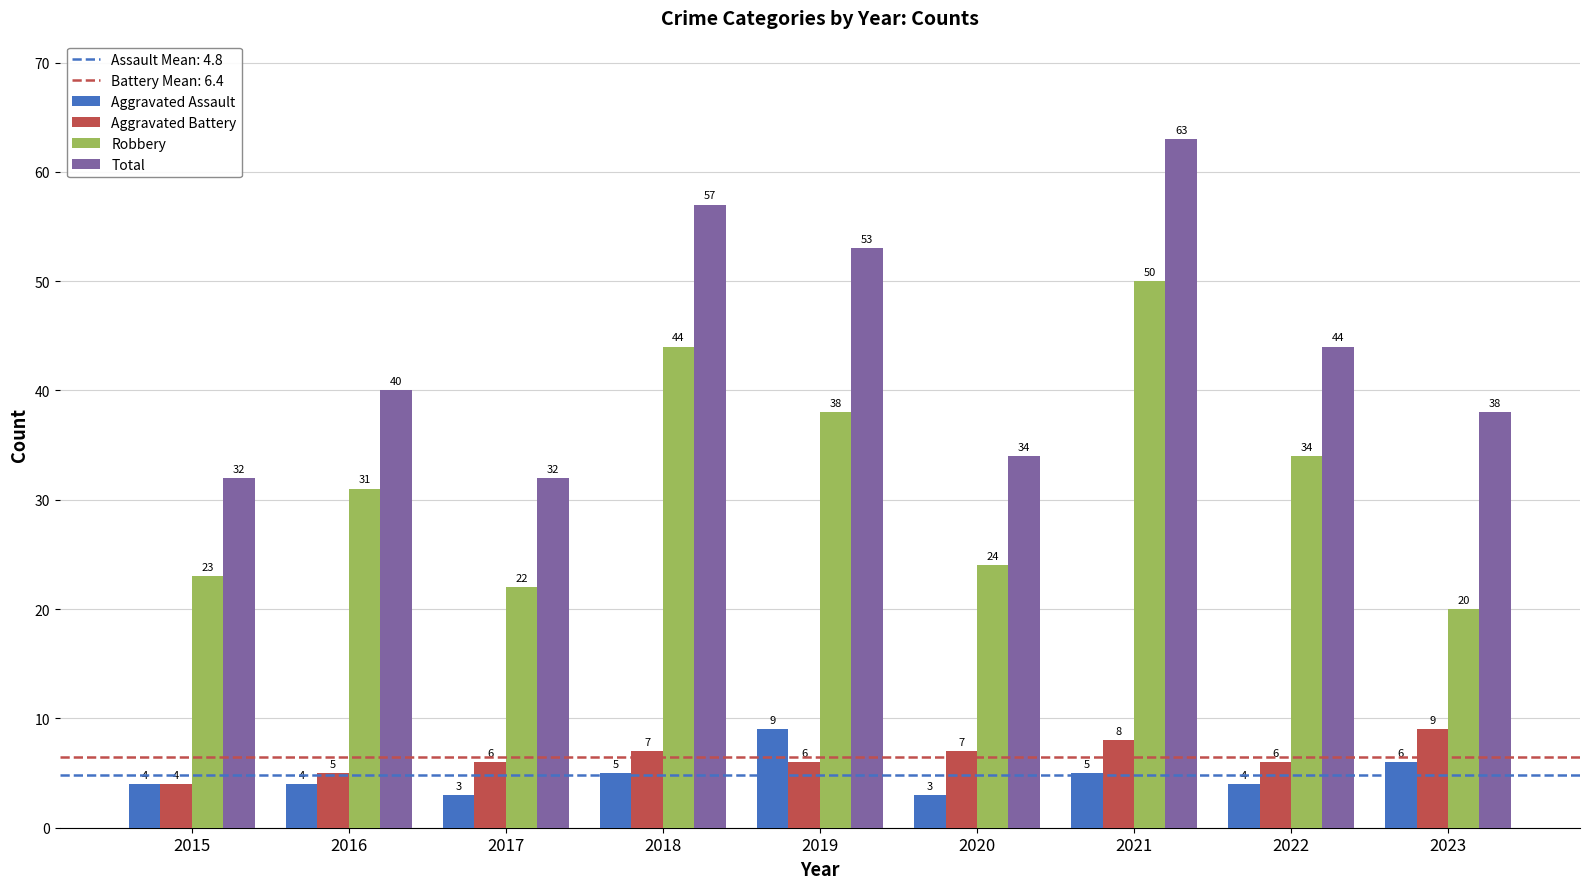

True or false: Aggravated Battery has a value of 1 at 2015.

False